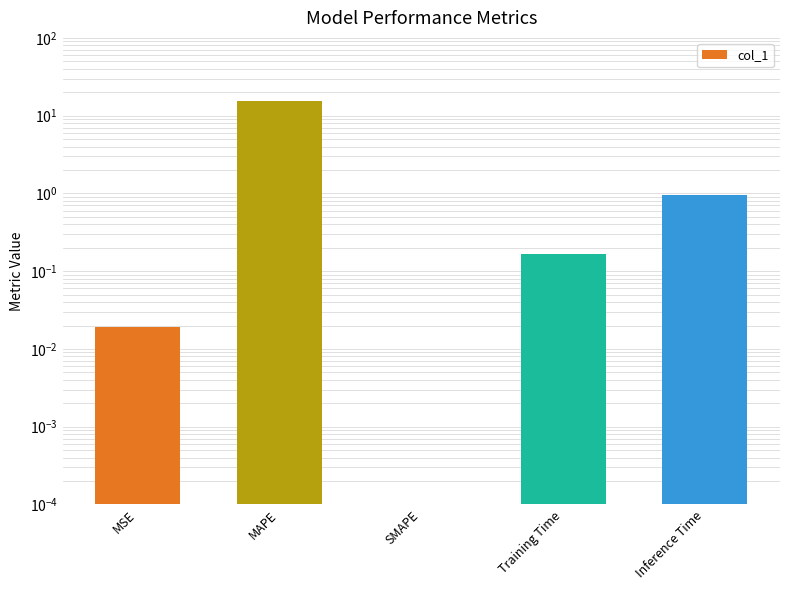

What is the average value?

3.4